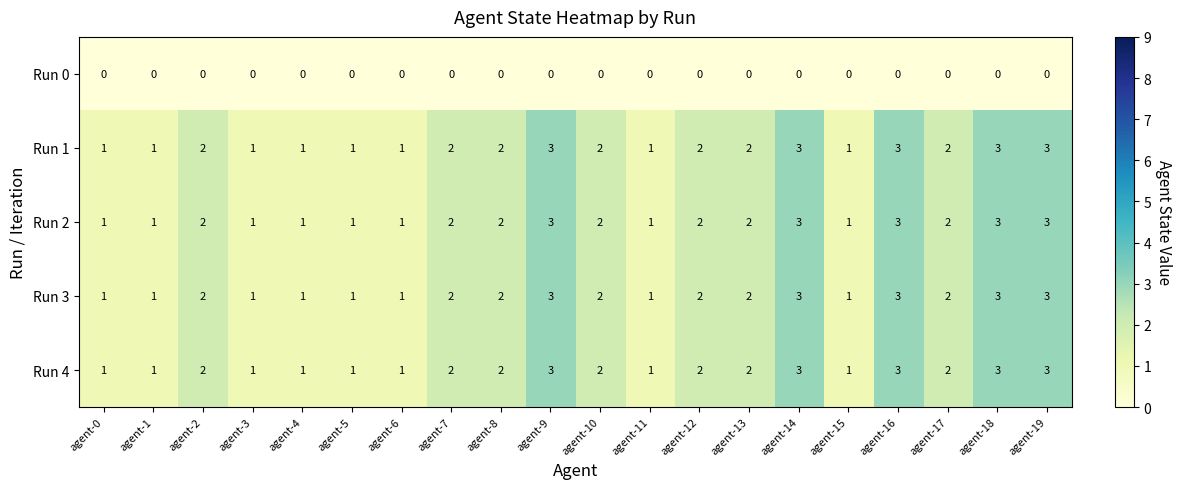

Is the value of Run 0 at agent-11 greater than the value of Run 3 at agent-13?

No